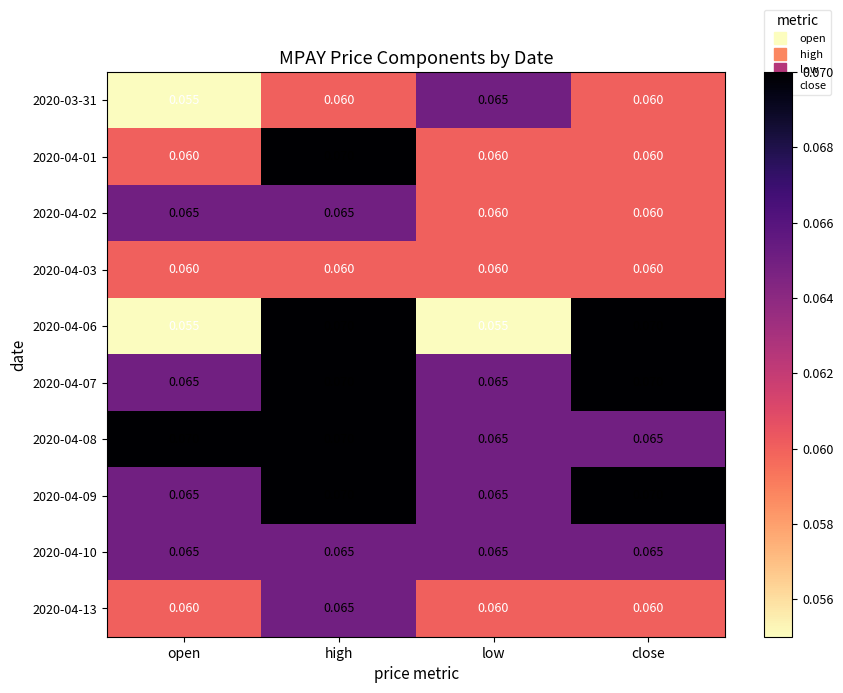

What is the total value across all series at open?

0.6